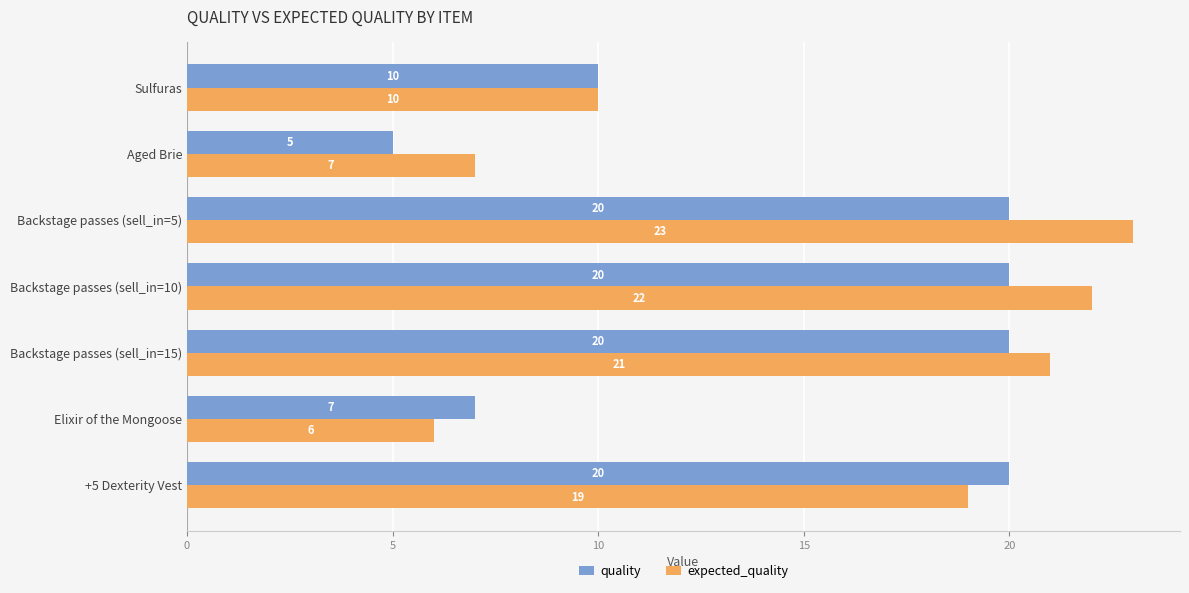

Where is quality nearest to the value 12?

Sulfuras